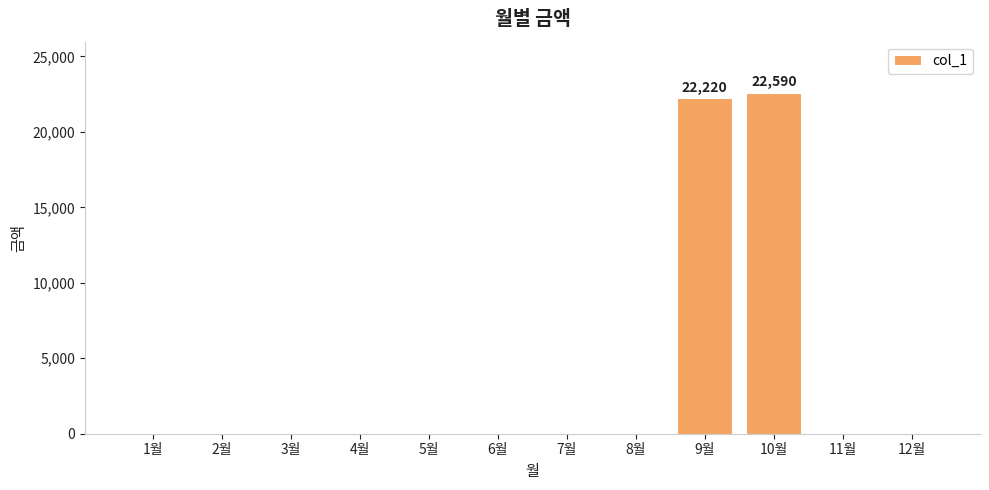

How many data points does each series have?

12